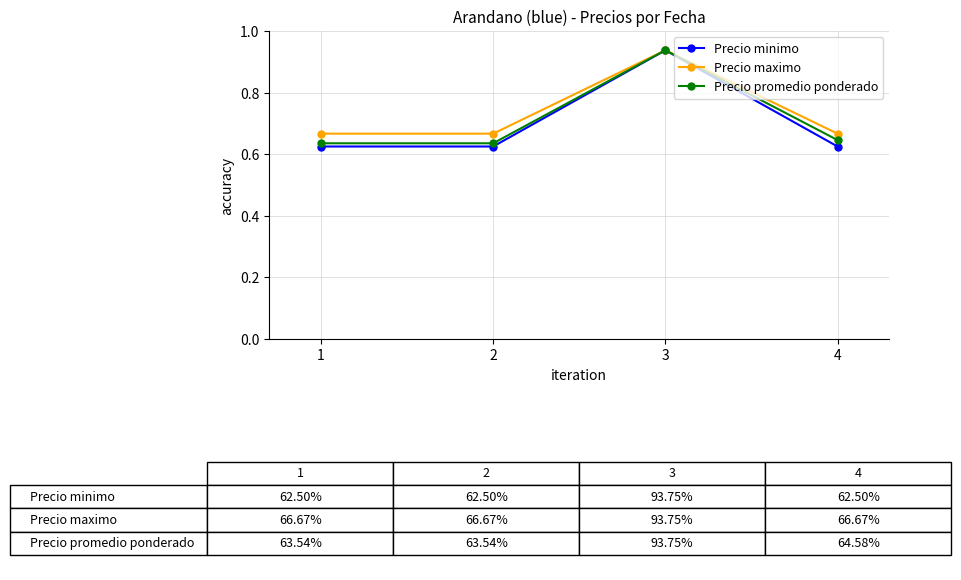

Count the number of data series in this chart.

3